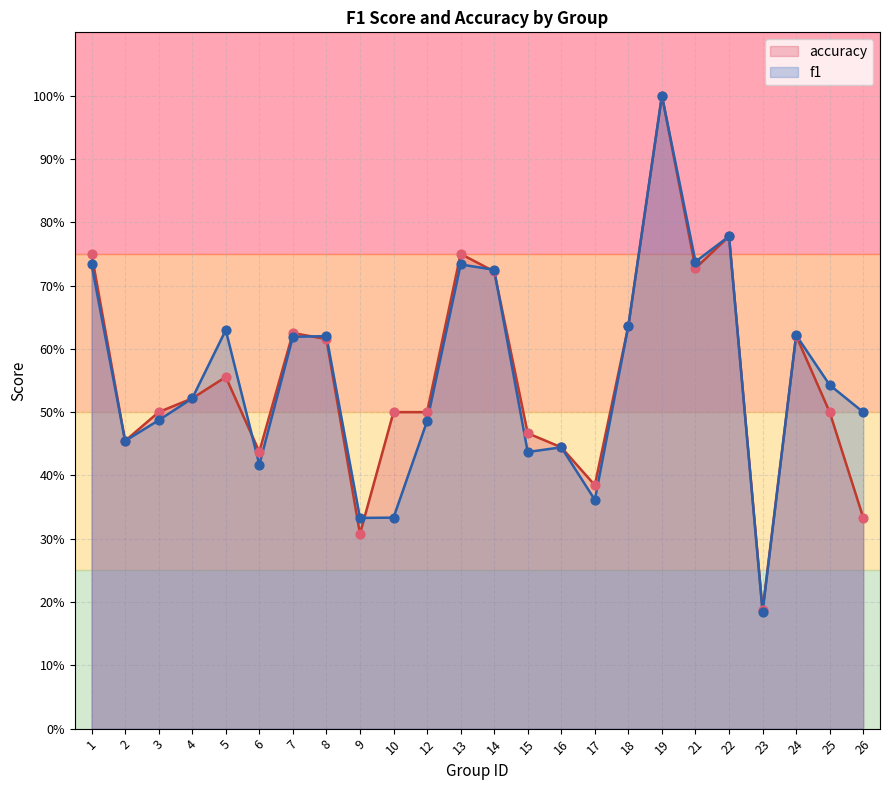

At how many categories does at least one series exceed 0?

24